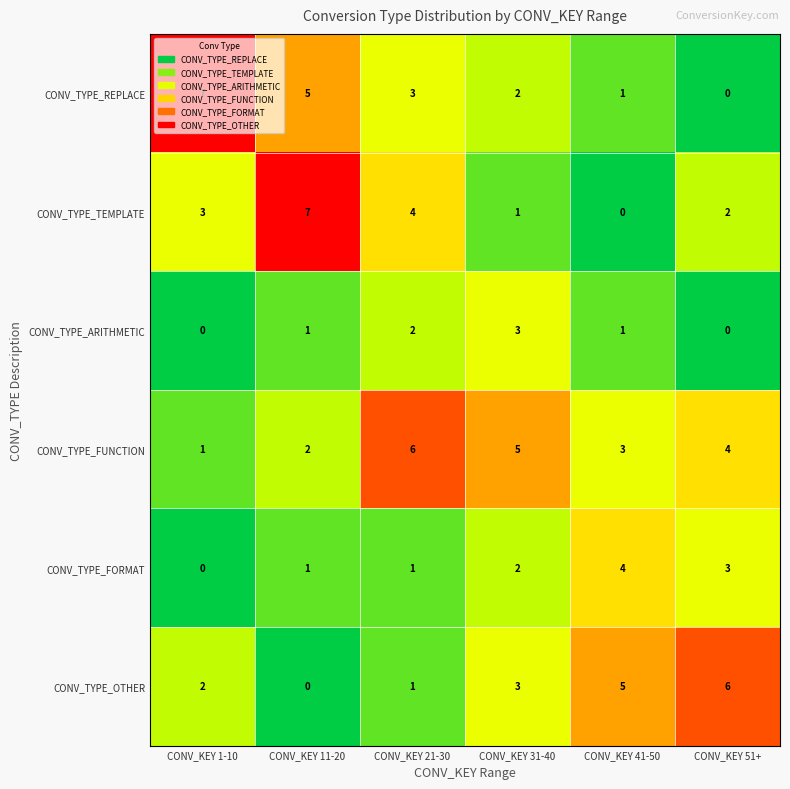

At which category is the sum across all series the highest?

CONV_KEY 21-30